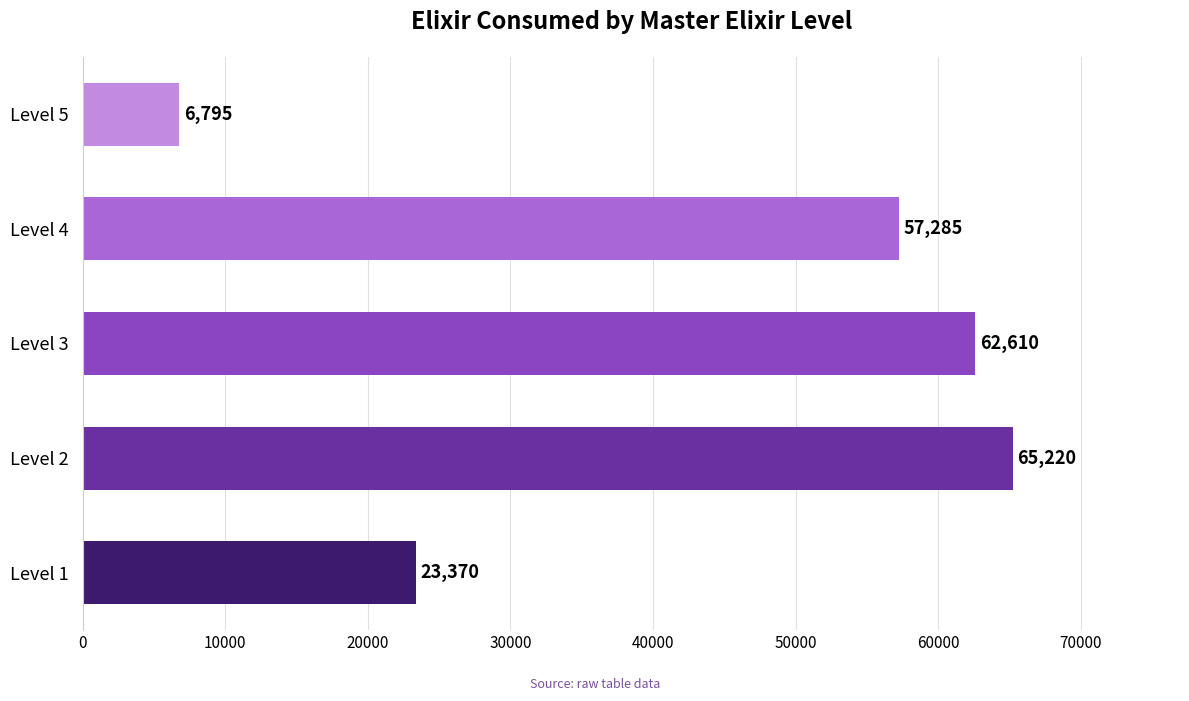

How many data points does each series have?

5